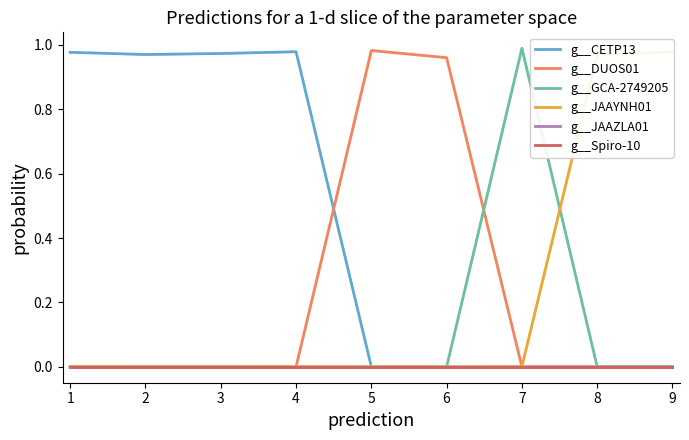

Reading left to right, list all the values displayed in this chart.

g__CETP13: 1=1.0	2=1.0	3=1.0	4=1.0	5=0.0	6=0.0	7=0.0	8=0.0	9=0.0
g__DUOS01: 1=0.0	2=0.0	3=0.0	4=0.0	5=1.0	6=1.0	7=0.0	8=0.0	9=0.0
g__GCA-2749205: 1=0.0	2=0.0	3=0.0	4=0.0	5=0.0	6=0.0	7=1.0	8=0.0	9=0.0
g__JAAYNH01: 1=0.0	2=0.0	3=0.0	4=0.0	5=0.0	6=0.0	7=0.0	8=1.0	9=1.0
g__JAAZLA01: 1=0.0	2=0.0	3=0.0	4=0.0	5=0.0	6=0.0	7=0.0	8=0.0	9=0.0
g__Spiro-10: 1=0.0	2=0.0	3=0.0	4=0.0	5=0.0	6=0.0	7=0.0	8=0.0	9=0.0